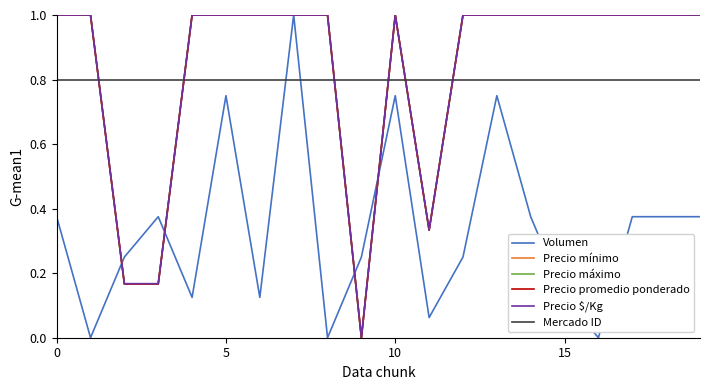

Which series ends up on top after the final intersection of Precio máximo and Volumen?

Precio máximo